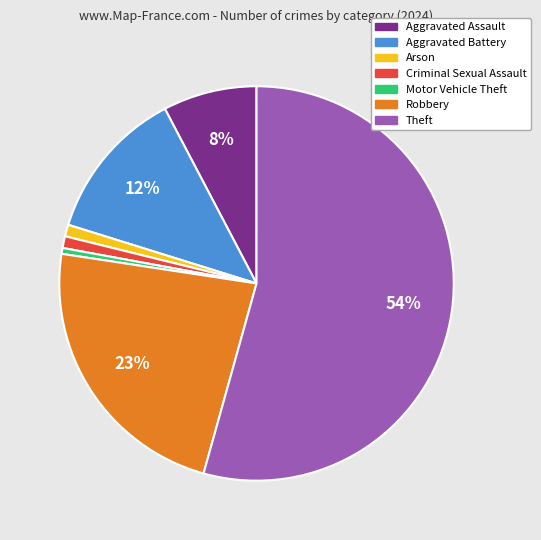

Is there a majority slice in this chart?

Yes